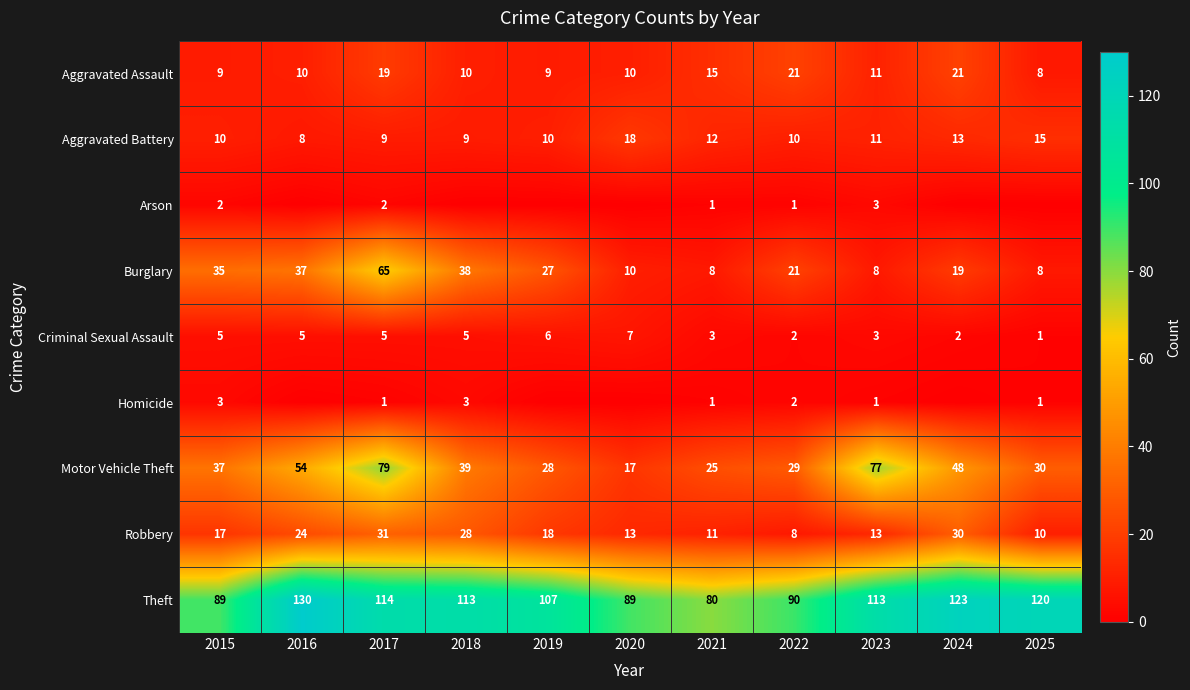

True or false: Criminal Sexual Assault has a value of 5 at 2016.

True